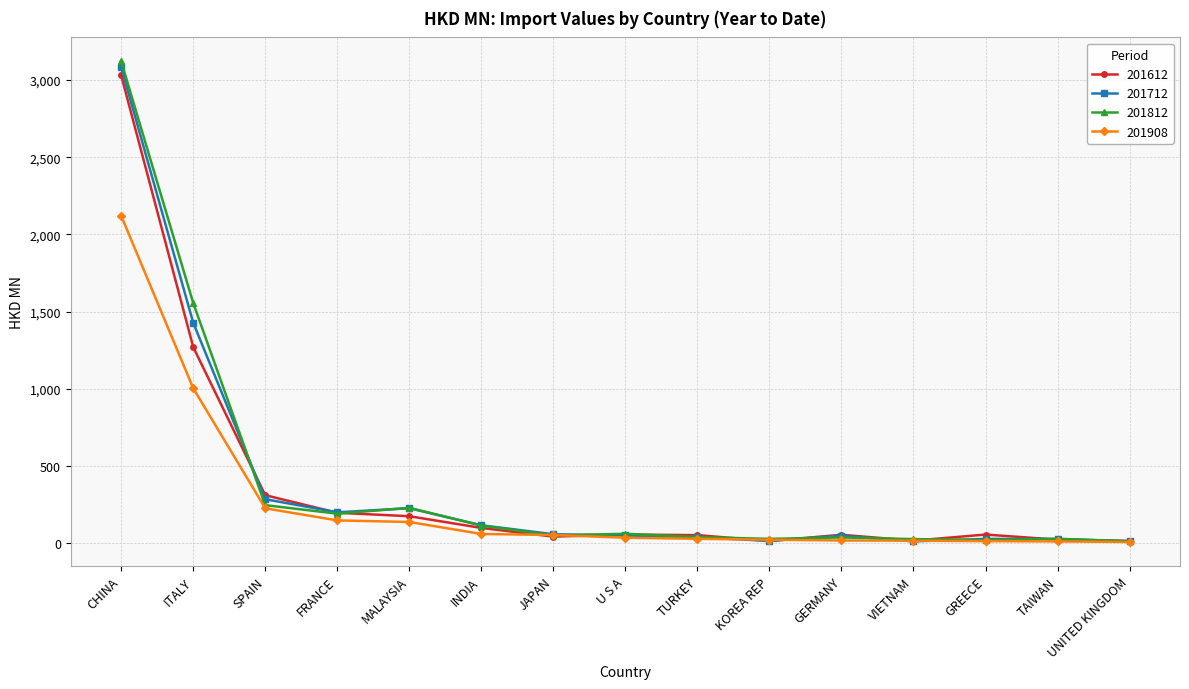

What is the difference between the highest and lowest values at INDIA?

56.3